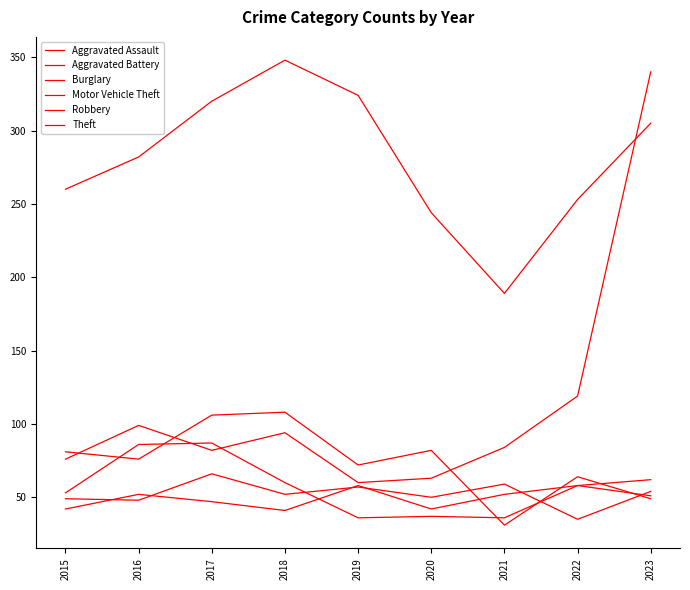

Reading left to right, what are all the values shown in this chart?

Aggravated Assault: 42	52	47	41	58	42	52	58	62
Aggravated Battery: 49	48	66	52	57	50	59	35	54
Burglary: 81	76	106	108	72	82	31	64	49
Motor Vehicle Theft: 76	99	82	94	60	63	84	119	340
Robbery: 53	86	87	60	36	37	36	58	51
Theft: 260	282	320	348	324	244	189	253	305